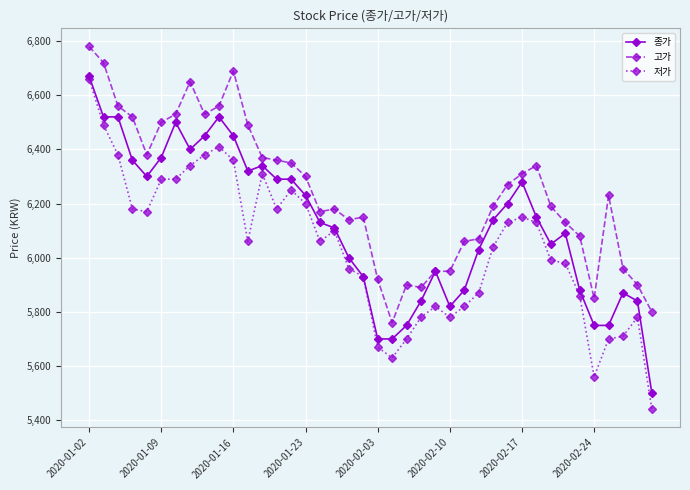

What is the maximum value for 종가?

6670